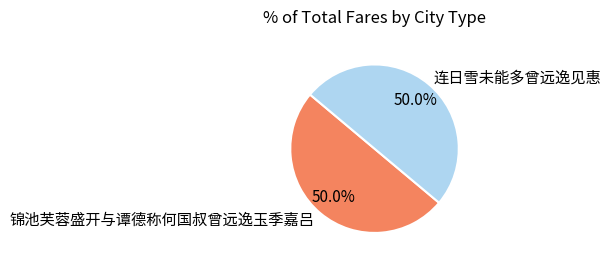

To the nearest percent, what portion does 连日雪未能多曾远逸见惠 represent?

50%